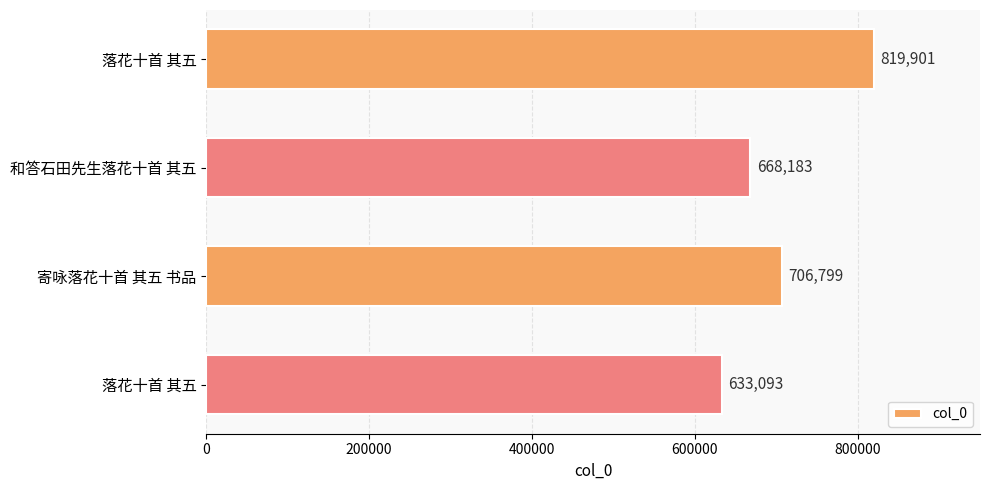

How many values are between 668183 and 819901?

3